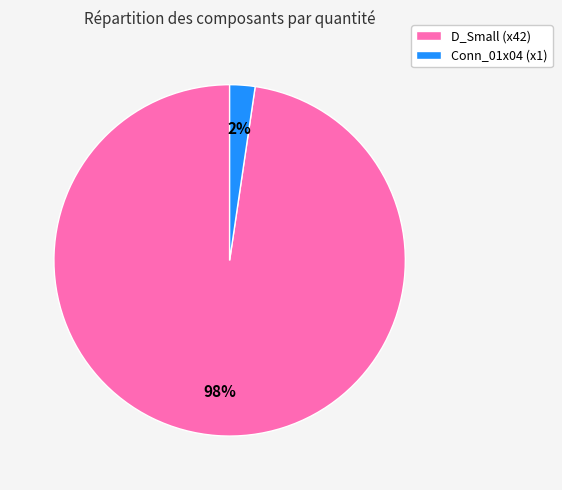

Count the number of slices in the pie.

2